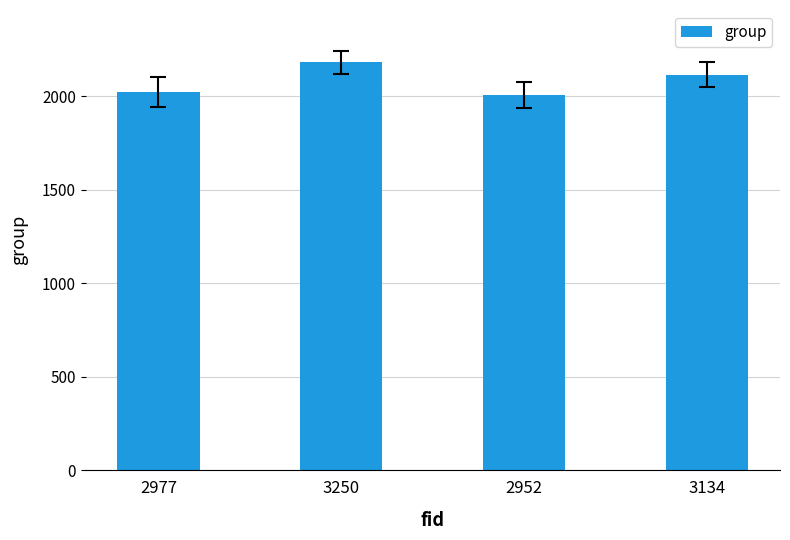

Reading right to left, extract all data points from this chart.

3134=2117	2952=2008	3250=2182	2977=2022